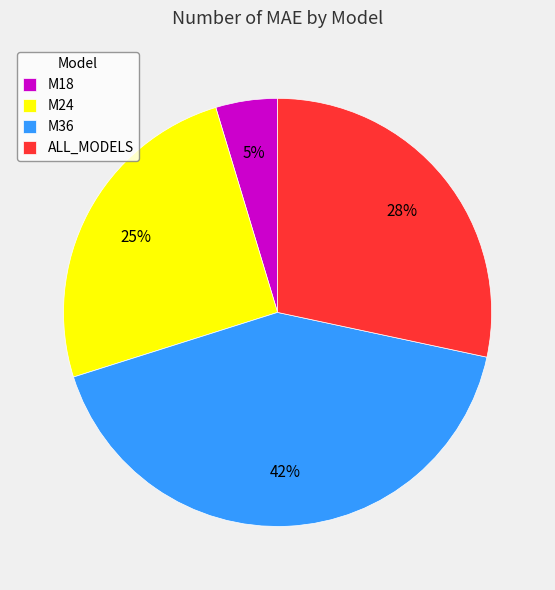

Do M18 and ALL_MODELS together represent more than half of the pie?

No